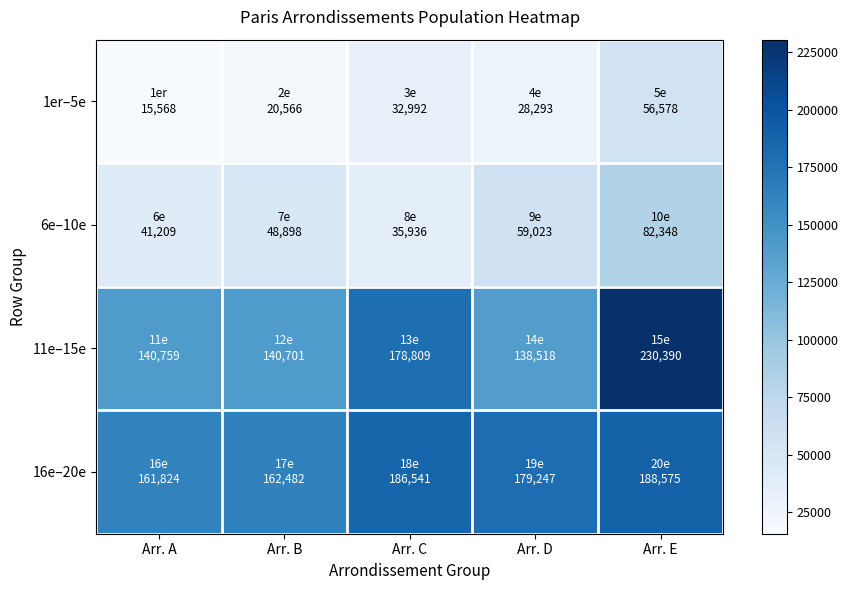

What is the total value across all series at Arr. C?

434278